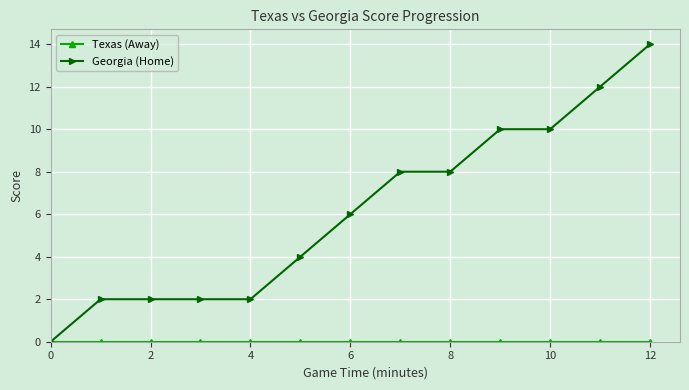

Count the number of categories in the chart.

13